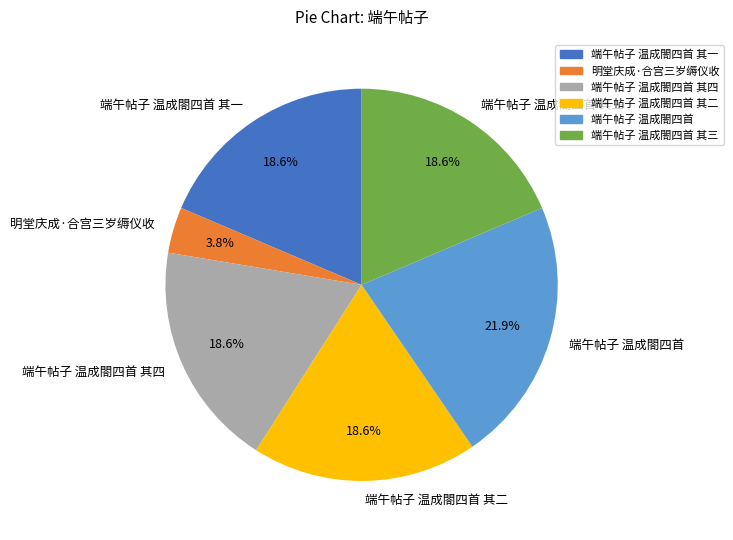

Which slice is the smallest?

明堂庆成·合宫三岁缛仪收